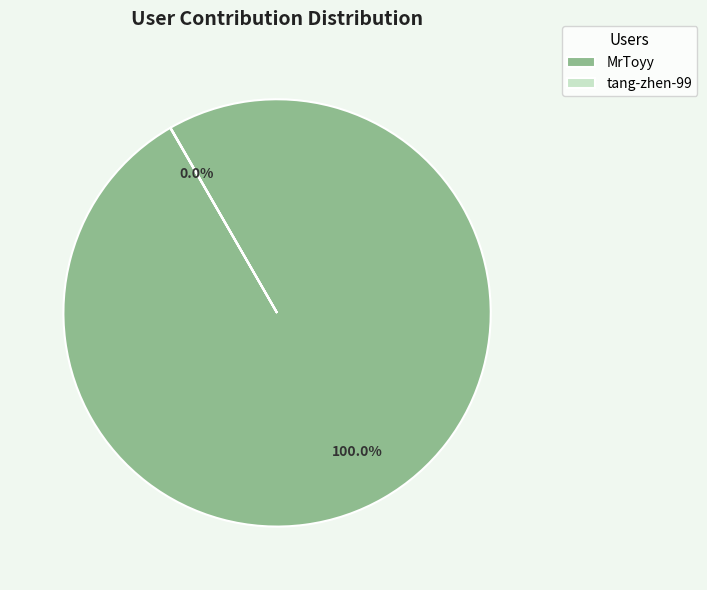

What is the largest slice in the pie chart?

MrToyy